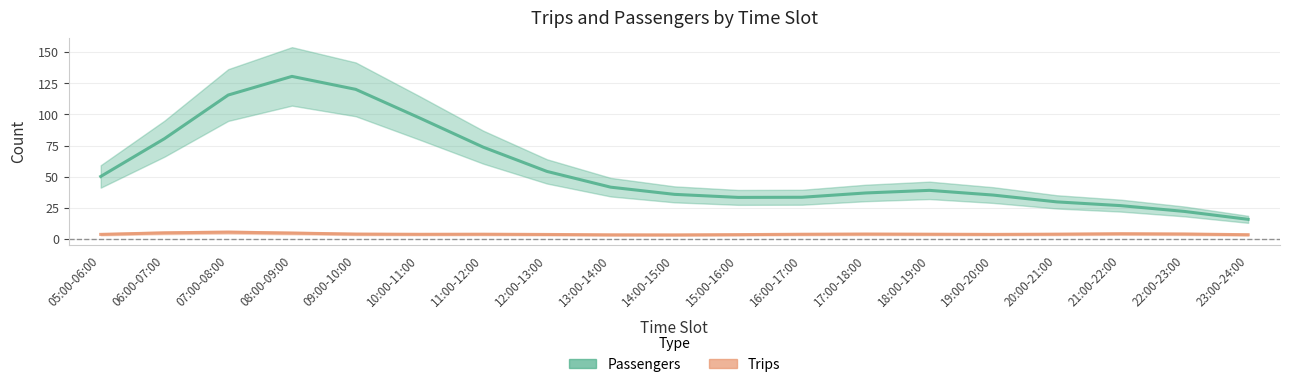

What is the total value across all series at 09:00-10:00?

124.0